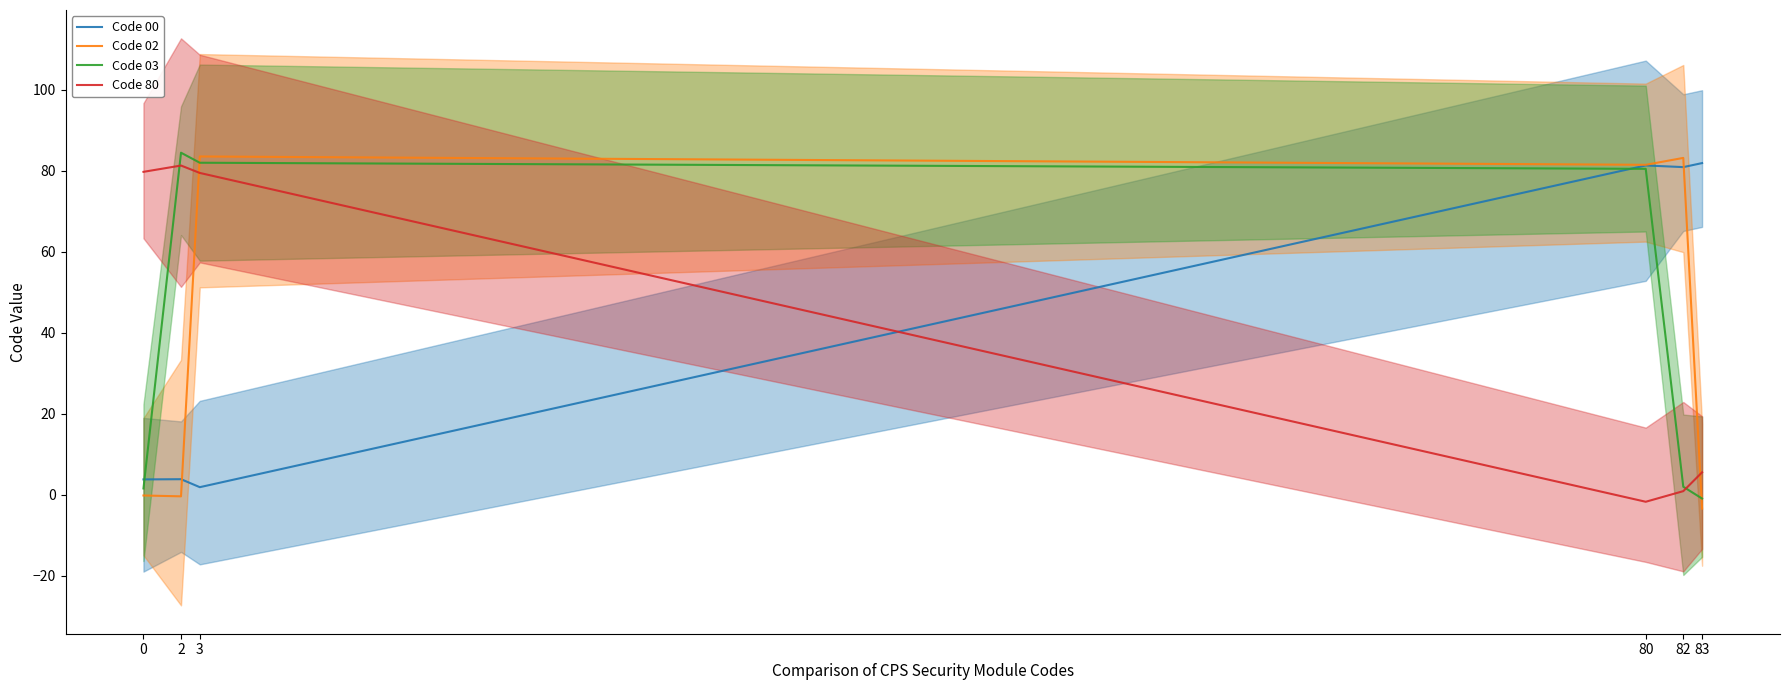

Read the Code 02 value at 83.

-3.4